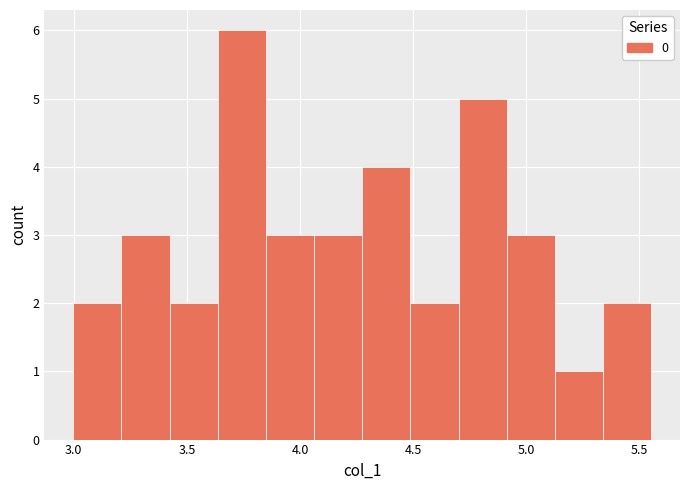

What is the height of the bar covering 4.05 to 4.30 on the x-axis? Neither the bar edges nor the heights are printed on the chart, so give them approximately, as read against the axes.

3